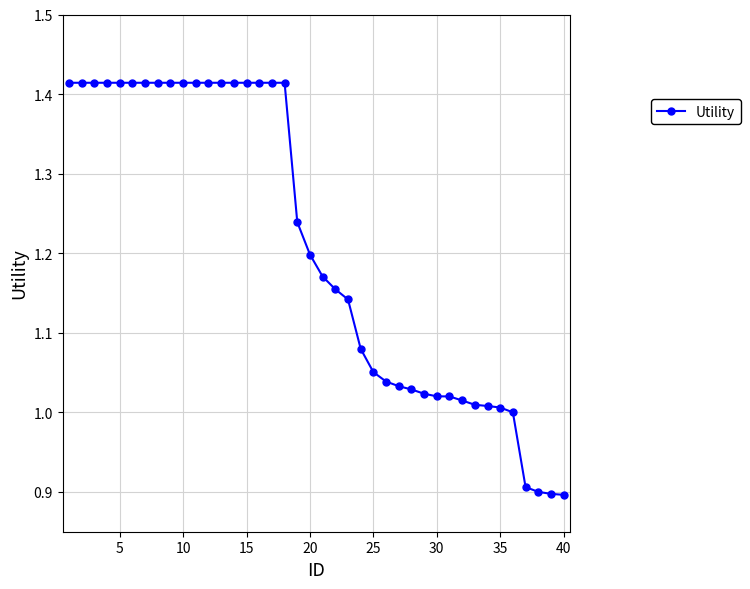

How many categories are shown in the chart?

40